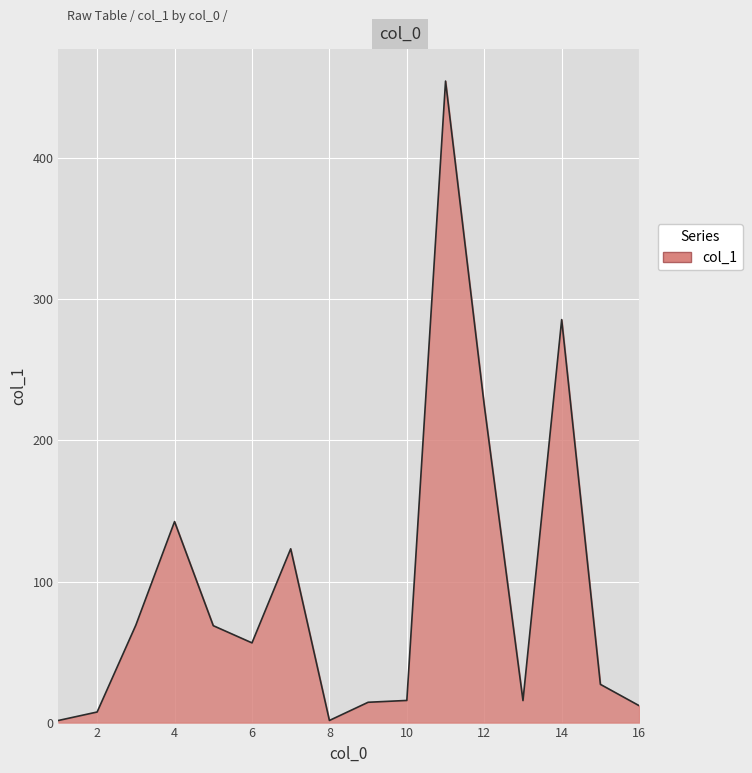

What is the maximum value shown in the chart?

454.8